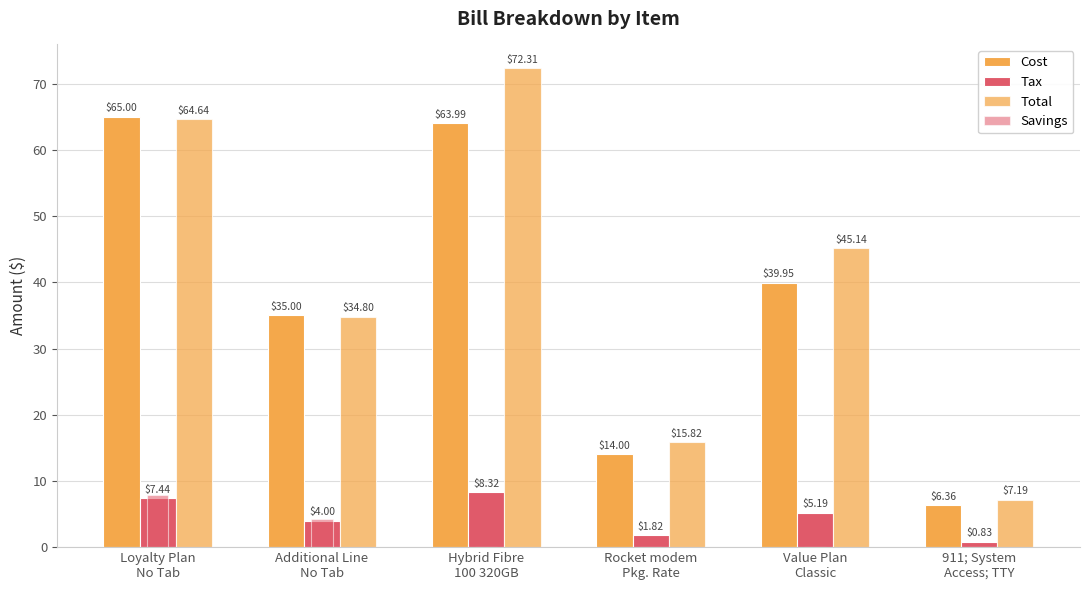

What is the difference between the second highest and minimum values in the Savings series?

4.2